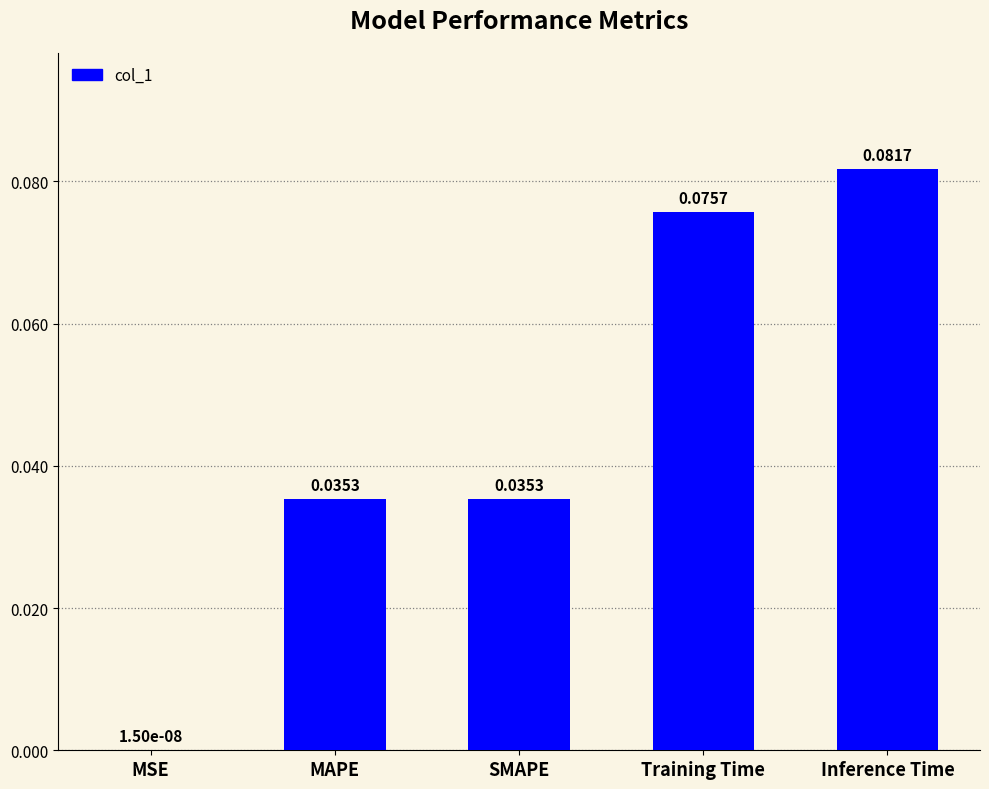

At which category does the chart reach its peak across all series?

Inference Time